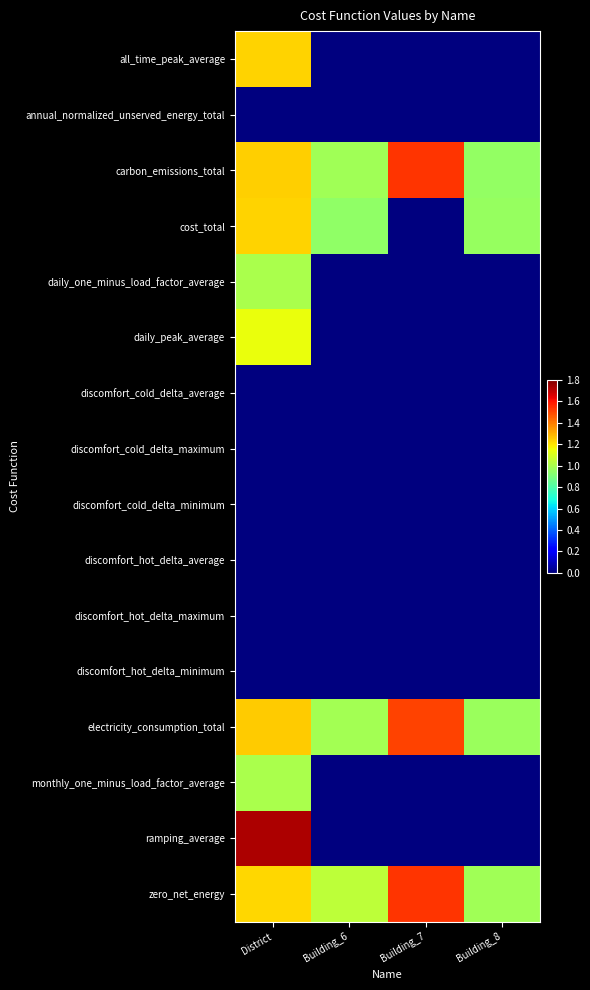

Reading left to right, extract all data points from this chart.

all_time_peak_average: District=1.2	Building_6=0.0	Building_7=0.0	Building_8=0.0
annual_normalized_unserved_energy_total: District=0.0	Building_6=0.0	Building_7=0.0	Building_8=0.0
carbon_emissions_total: District=1.2	Building_6=1.0	Building_7=1.5	Building_8=0.9
cost_total: District=1.2	Building_6=0.9	Building_7=0.0	Building_8=1.0
daily_one_minus_load_factor_average: District=1.0	Building_6=0.0	Building_7=0.0	Building_8=0.0
daily_peak_average: District=1.1	Building_6=0.0	Building_7=0.0	Building_8=0.0
discomfort_cold_delta_average: District=0.0	Building_6=0.0	Building_7=0.0	Building_8=0.0
discomfort_cold_delta_maximum: District=0.0	Building_6=0.0	Building_7=0.0	Building_8=0.0
discomfort_cold_delta_minimum: District=0.0	Building_6=0.0	Building_7=0.0	Building_8=0.0
discomfort_hot_delta_average: District=0.0	Building_6=0.0	Building_7=0.0	Building_8=0.0
discomfort_hot_delta_maximum: District=0.0	Building_6=0.0	Building_7=0.0	Building_8=0.0
discomfort_hot_delta_minimum: District=0.0	Building_6=0.0	Building_7=0.0	Building_8=0.0
electricity_consumption_total: District=1.2	Building_6=1.0	Building_7=1.5	Building_8=1.0
monthly_one_minus_load_factor_average: District=1.0	Building_6=0.0	Building_7=0.0	Building_8=0.0
ramping_average: District=1.7	Building_6=0.0	Building_7=0.0	Building_8=0.0
zero_net_energy: District=1.2	Building_6=1.0	Building_7=1.5	Building_8=1.0